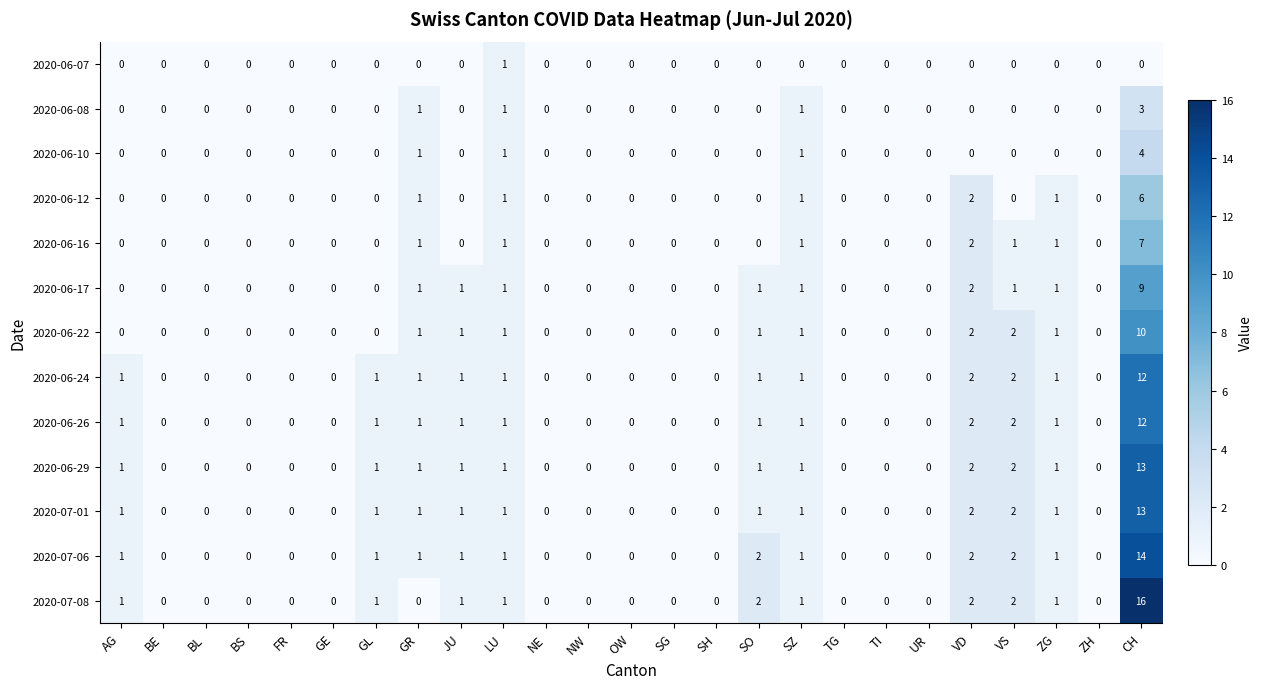

What is the sum of all 2020-06-24 values?

24